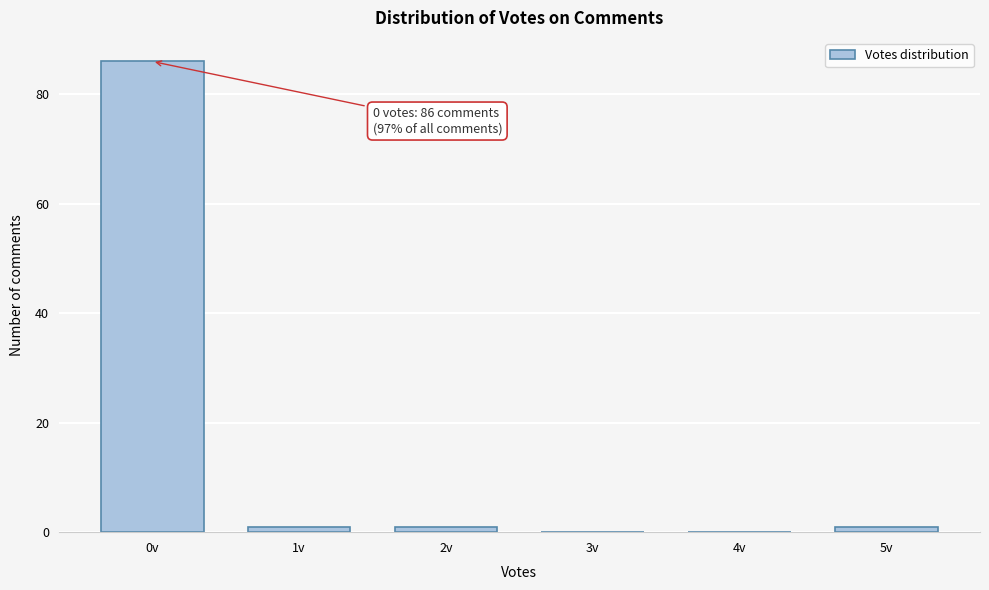

Reading left to right, what are all the values shown in this chart?

0v=86	1v=1	2v=1	3v=0	4v=0	5v=1